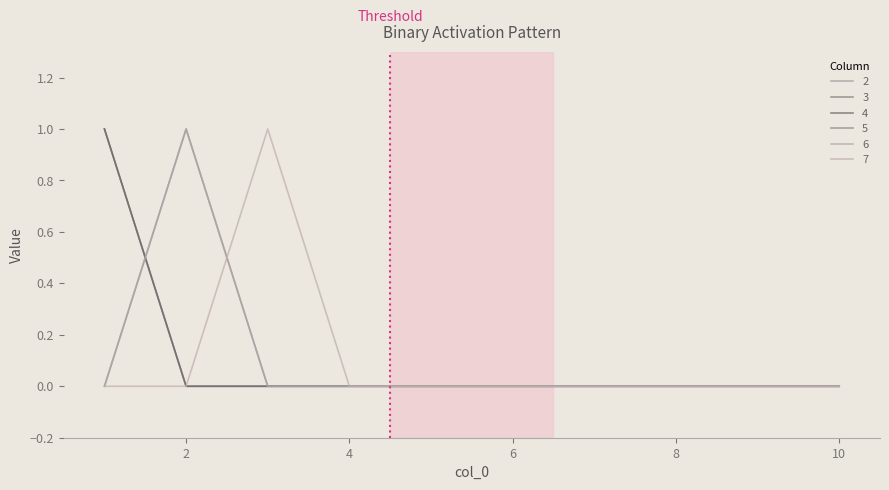

Does the chart have visible grid lines?

No